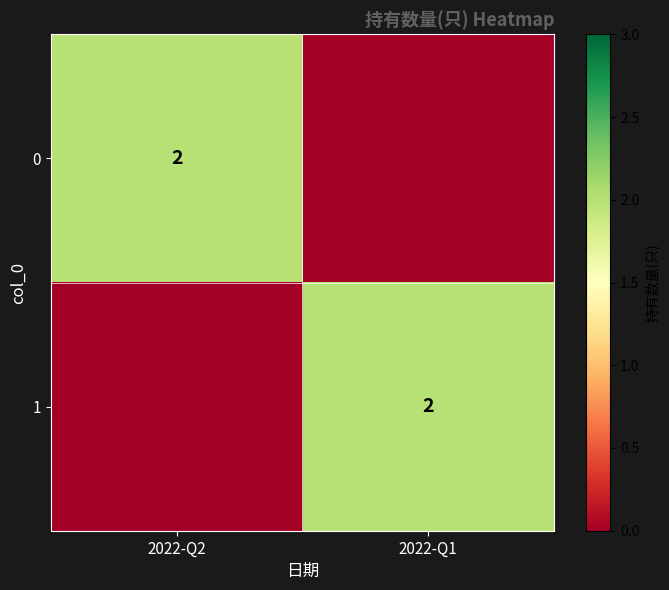

The value of 0 at 2022-Q2 is 1. True or false?

False